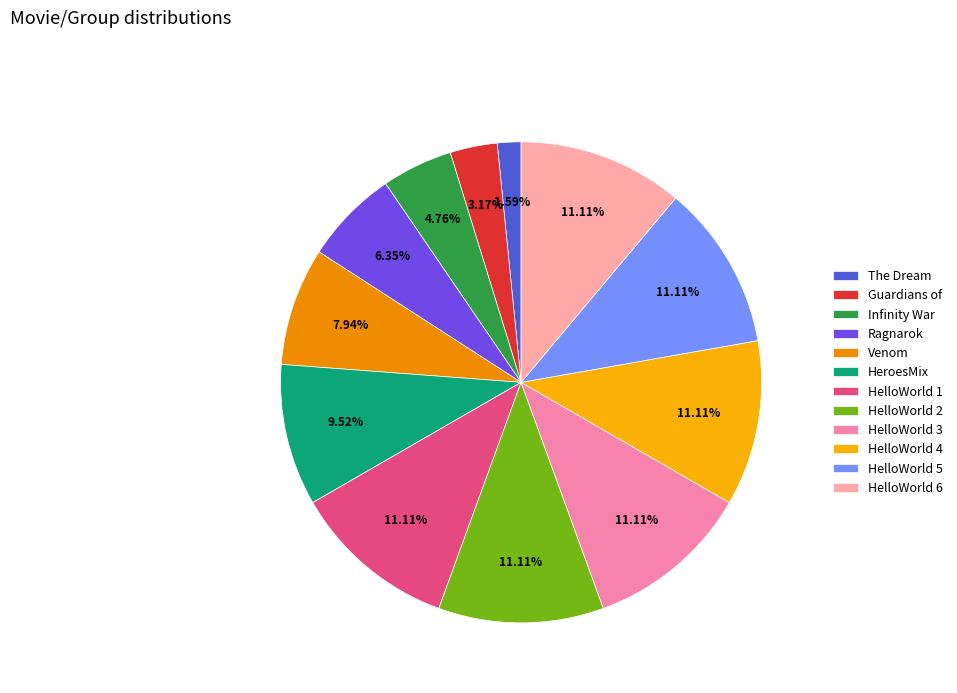

What is the largest slice in the pie chart?

HelloWorld 1